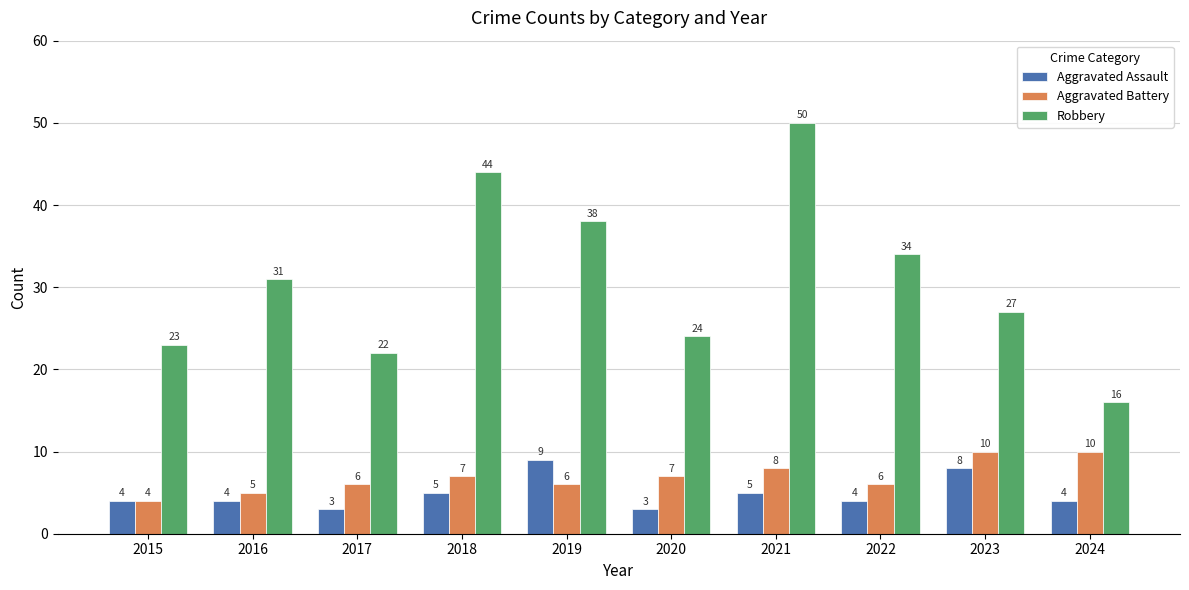

List the series in order of their peak value, lowest first.

Aggravated Assault, Aggravated Battery, Robbery